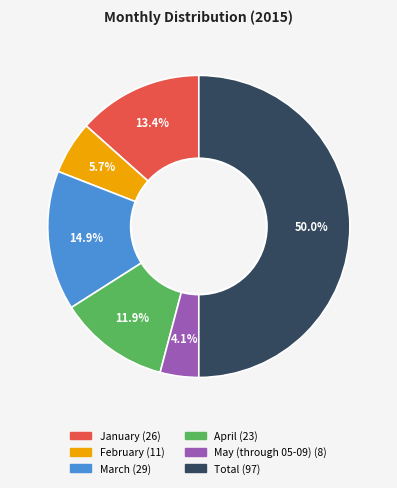

Which has a higher value, January or March?

March